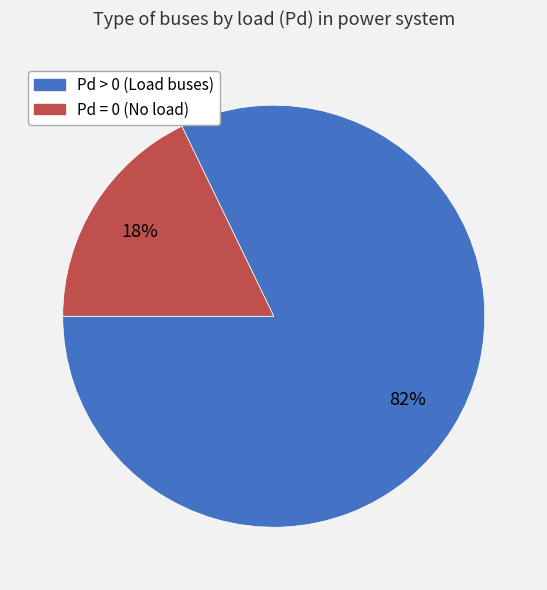

To the nearest percent, what is the difference between the largest and smallest slice percentages?

64%